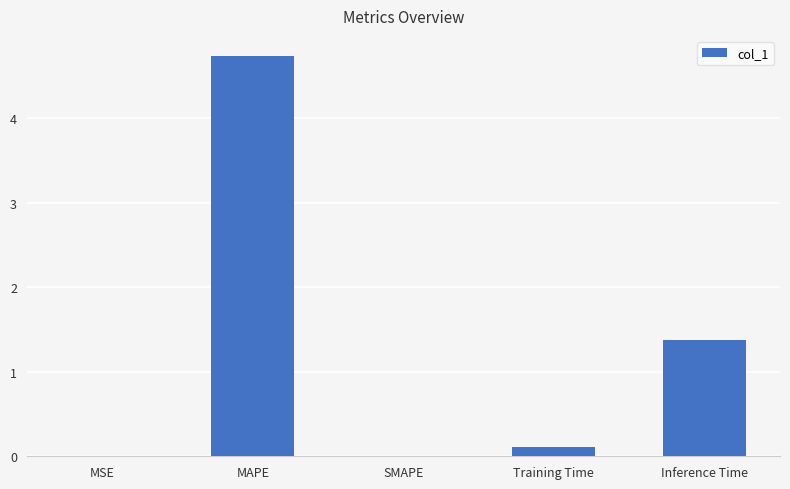

At which category does the chart reach its peak across all series?

MAPE